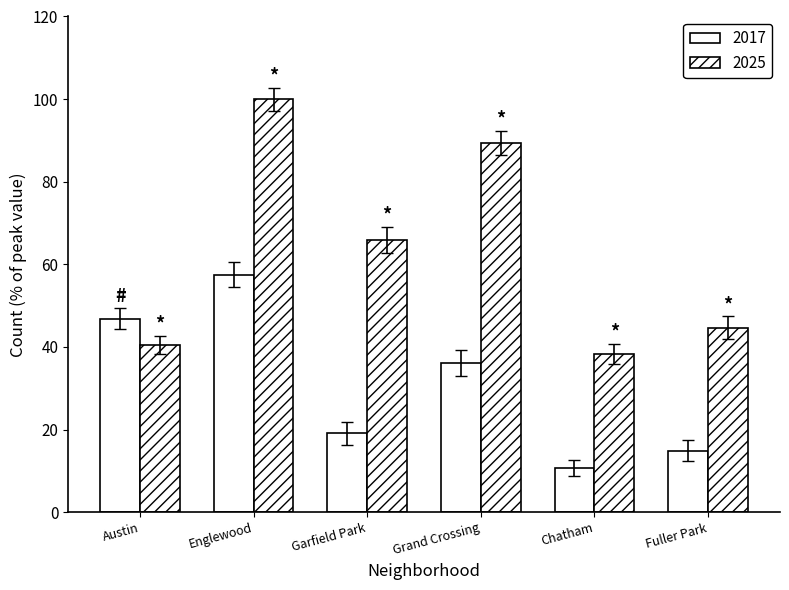

What is the difference between the 2017 values at Fuller Park and Chatham?

4.3